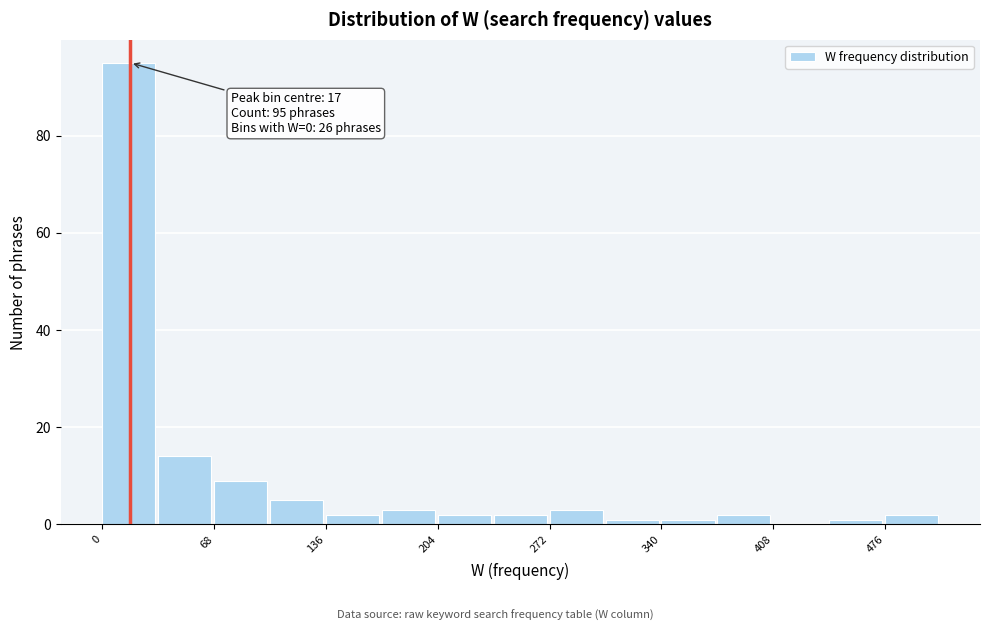

Around what value on the x-axis is the tallest bar? Give the approximate position of its centre, as read against the axis.

20